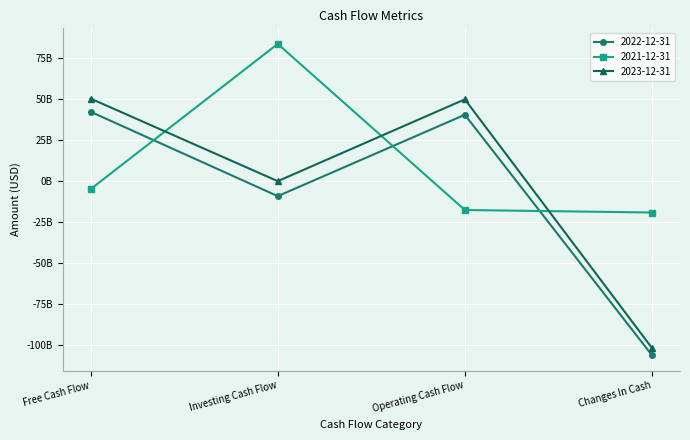

Rank the series by their average value, from highest to lowest.

2021-12-31, 2023-12-31, 2022-12-31